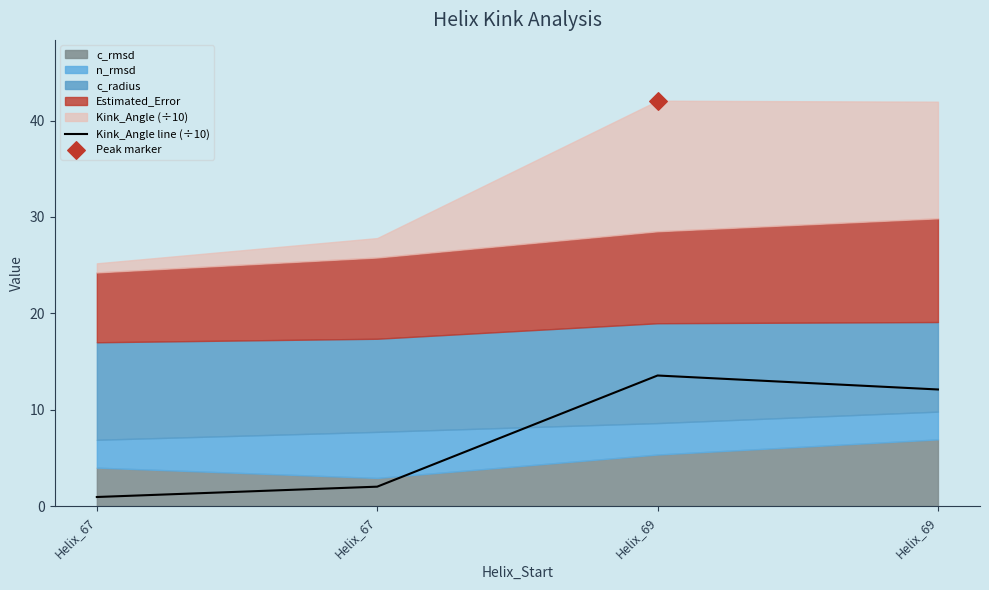

Between Helix_69 and Helix_67, which is larger?

Helix_69